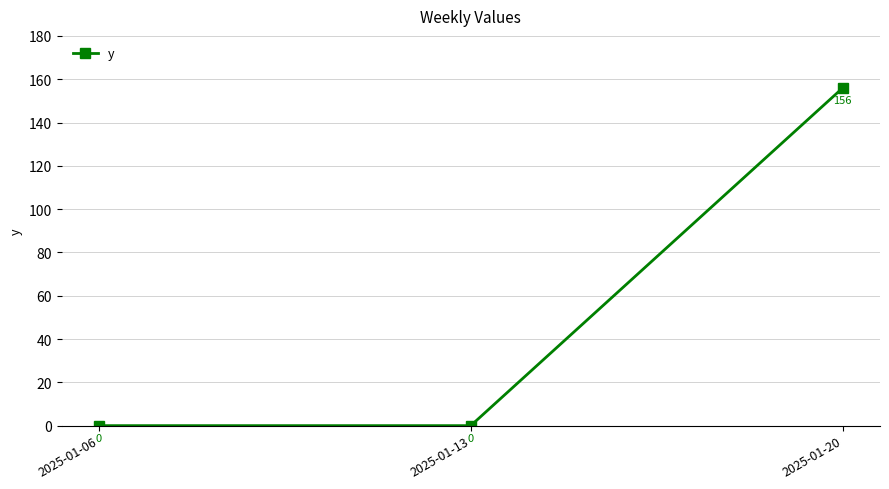

How many values are between 0 and 156?

3